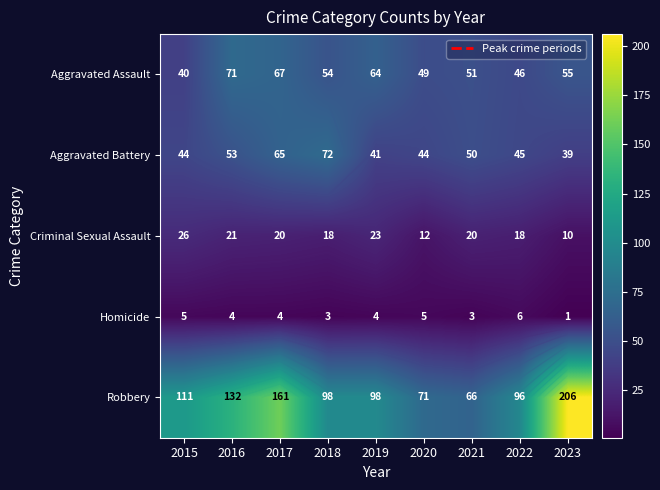

What is the difference between the maximum and second lowest values in the Homicide series?

3